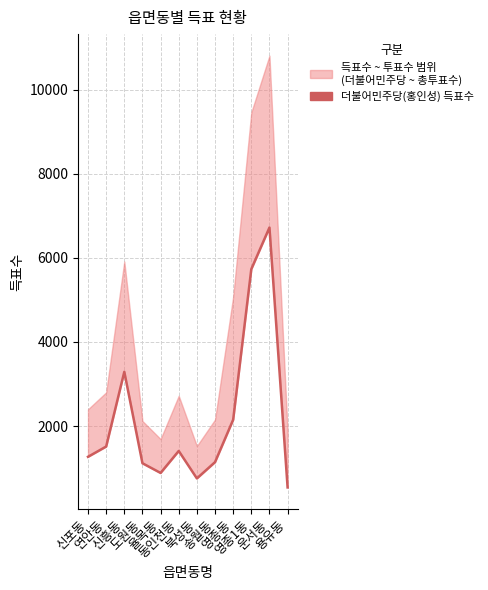

What is the difference between the maximum and minimum values?

6181